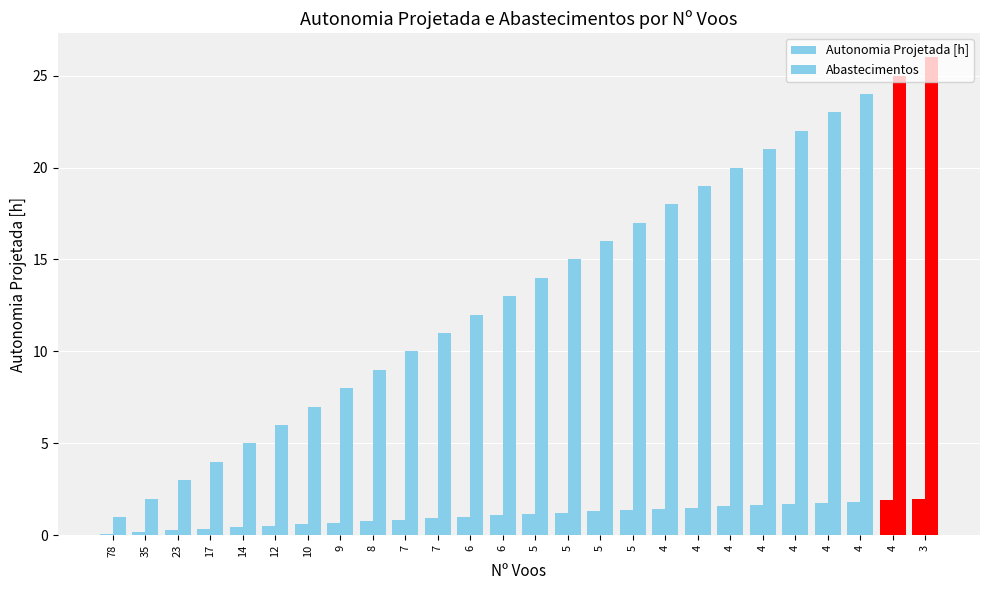

Count the number of categories in the chart.

26